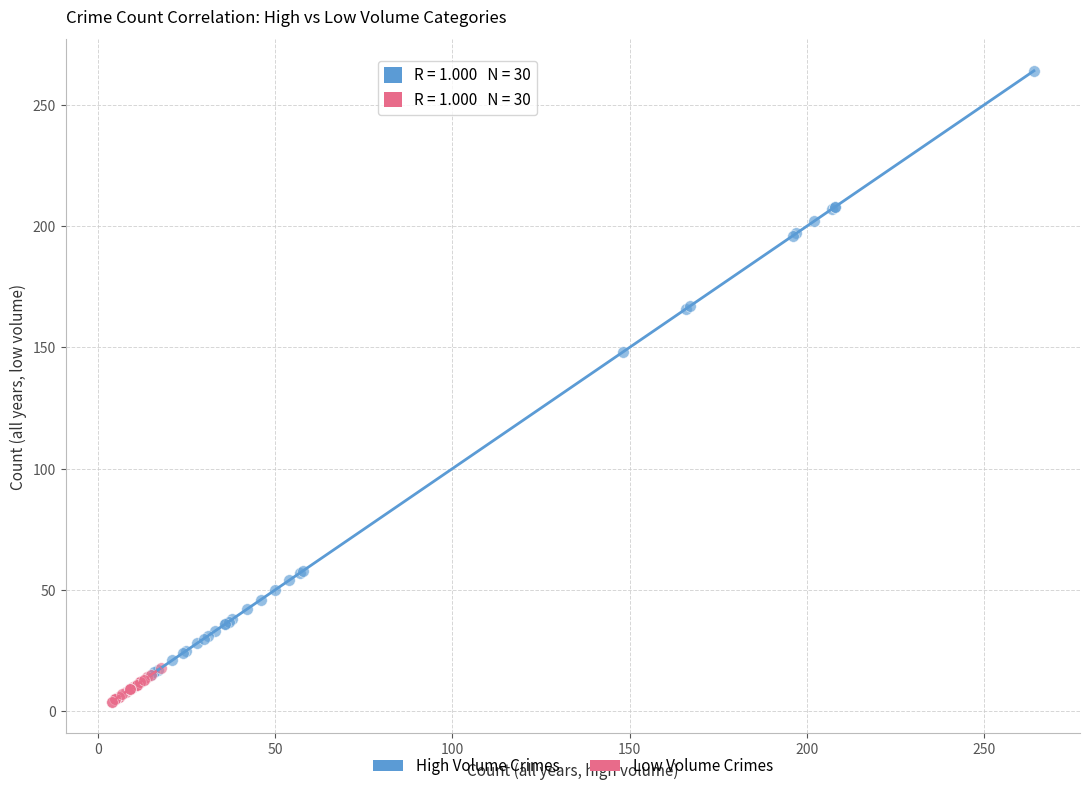

Which series contains the highest Y value?

High Volume Crimes